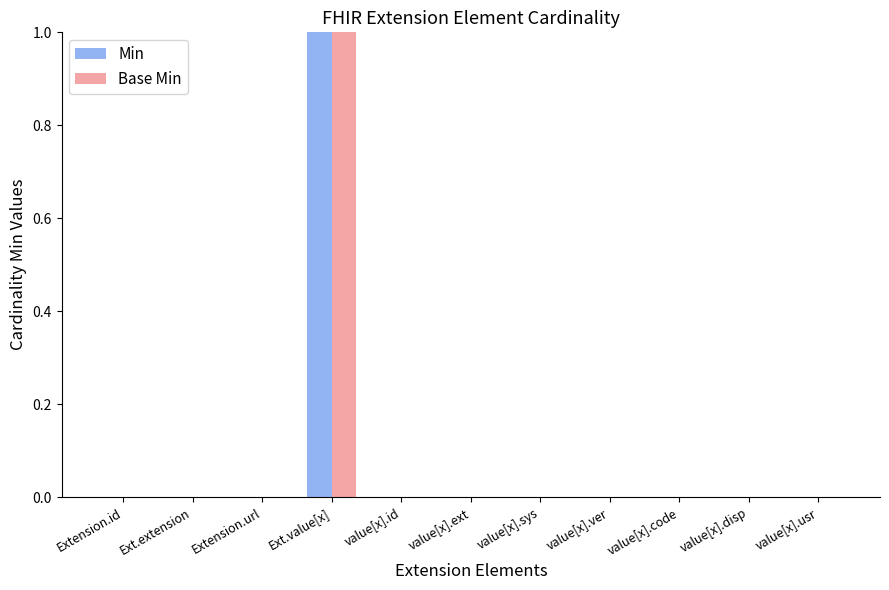

Count the number of categories in the chart.

11